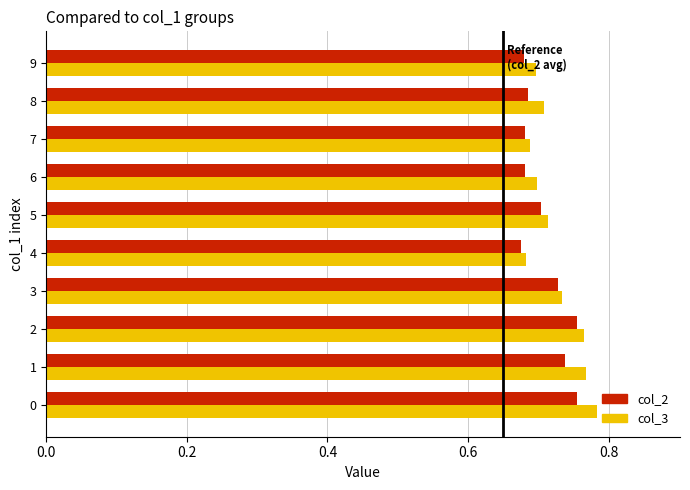

What is the total value across all series at 7?

1.4